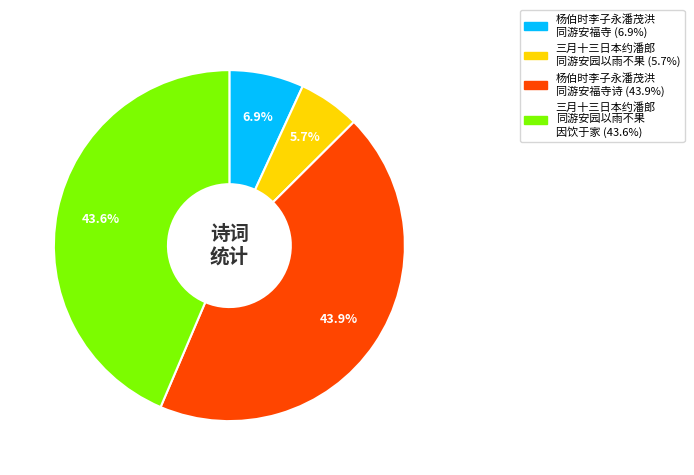

Does any single category account for the majority?

No